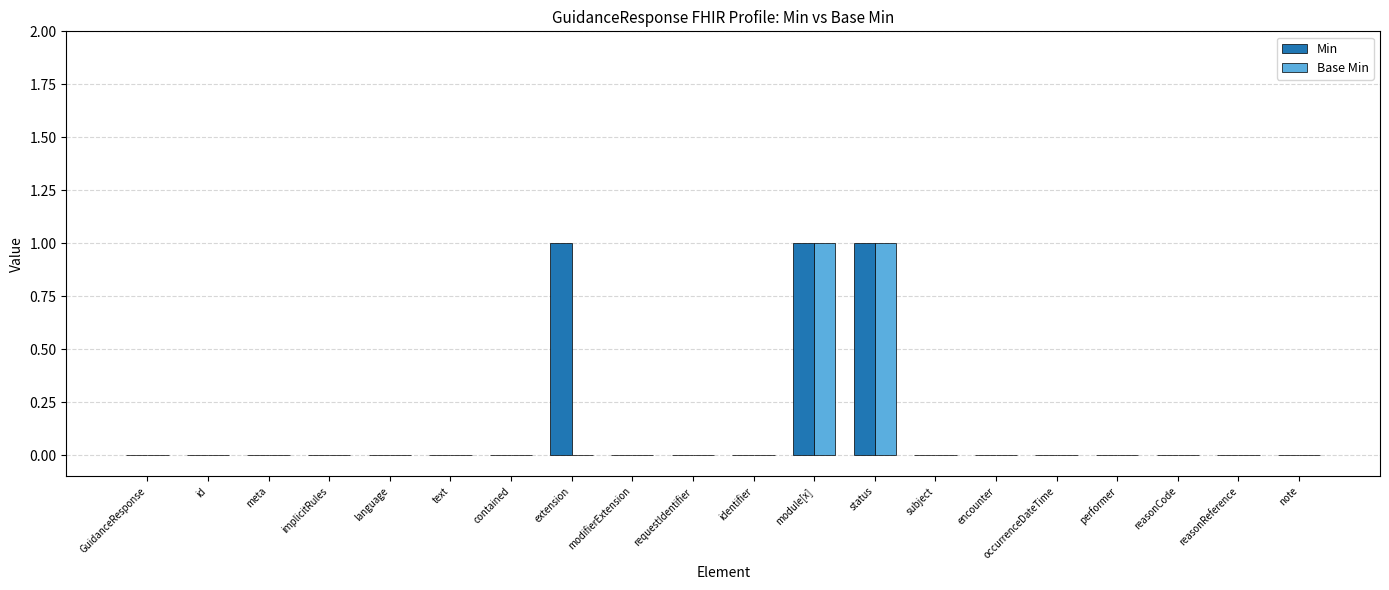

What are all the series names shown in the legend?

Min, Base Min